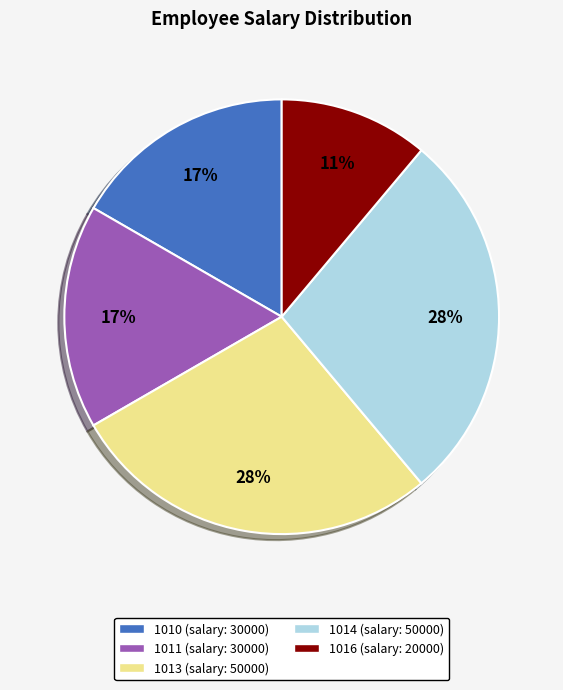

To the nearest percent, what portion does 1013 represent?

28%